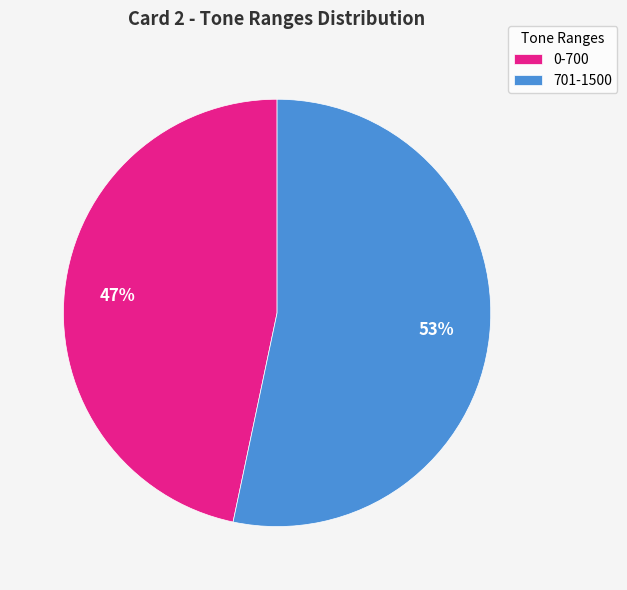

What percentage is the 701-1500 slice, to the nearest percent?

53%